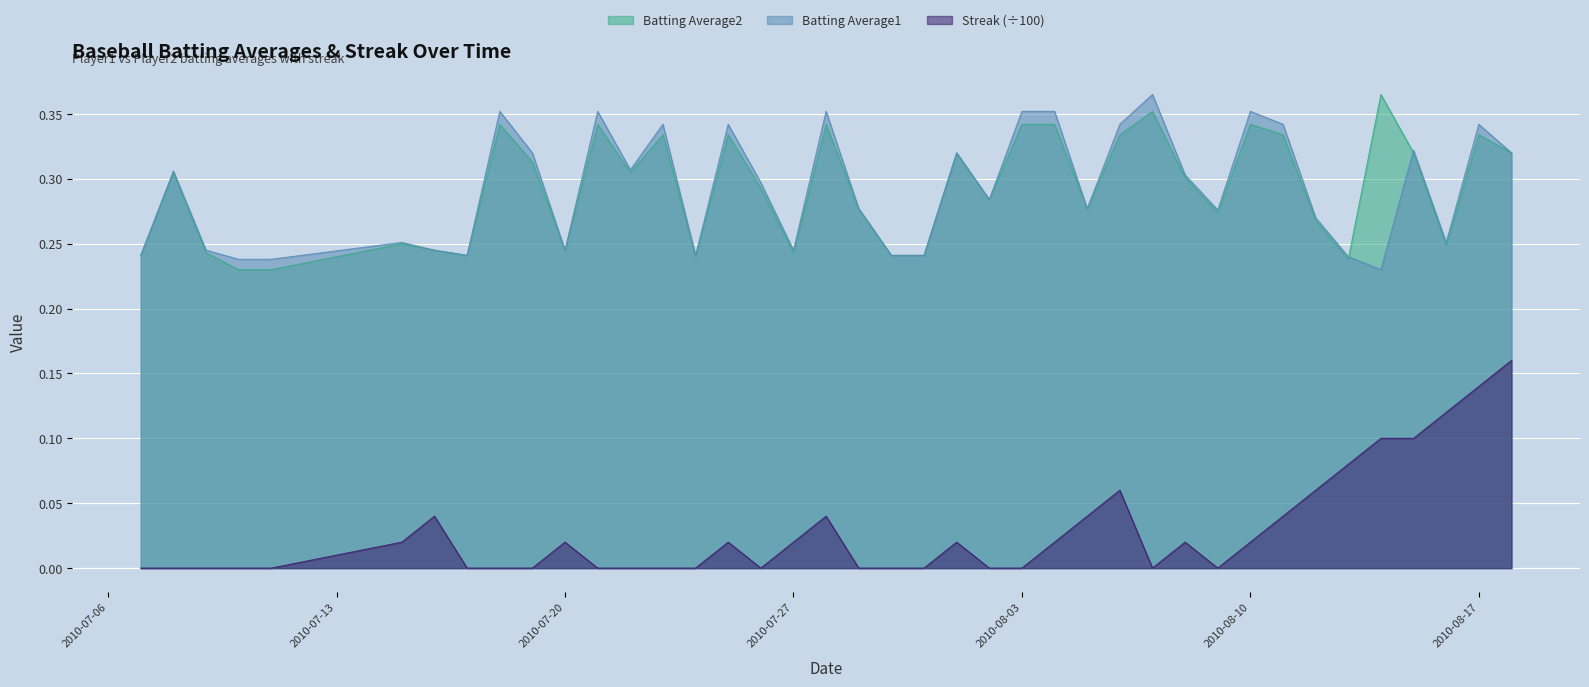

What is the spread (max minus min) of values at 2010-08-16?

0.1